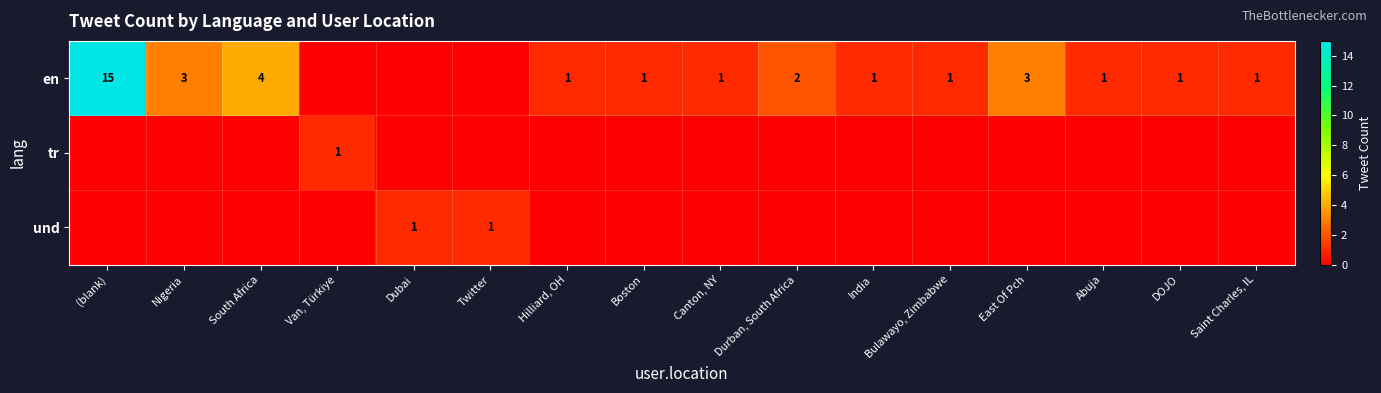

At which category is the sum across all series the highest?

(blank)